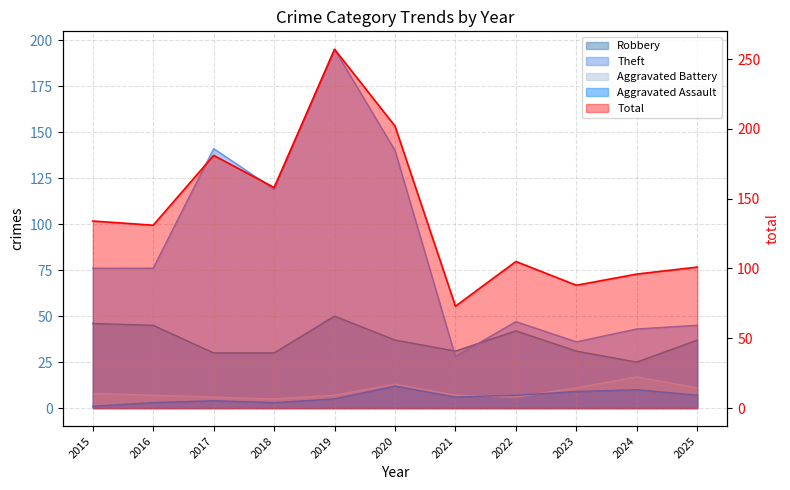

How many interior local valleys does the Aggravated Battery series have?

2